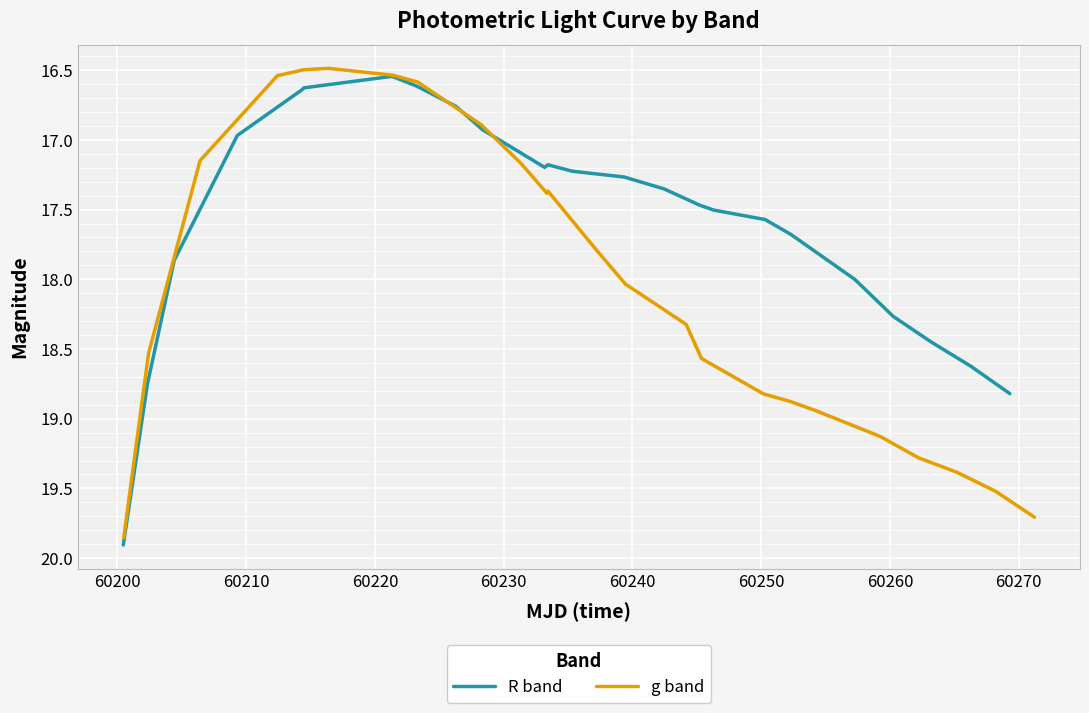

Reading right to left, list all the values displayed in this chart.

R band: 18.8	18.6	18.5	18.3	18.0	17.7	17.6	17.5	17.5	17.4	17.3	17.2	17.2	17.2	16.9	16.8	16.6	16.5	16.6	16.6	17.0	17.9	18.8	19.9
g band: 19.7	19.5	19.4	19.3	19.1	18.9	18.9	18.8	18.6	18.3	18.0	17.8	17.4	17.4	17.2	16.9	16.6	16.5	16.5	16.5	16.5	17.1	18.5	19.9